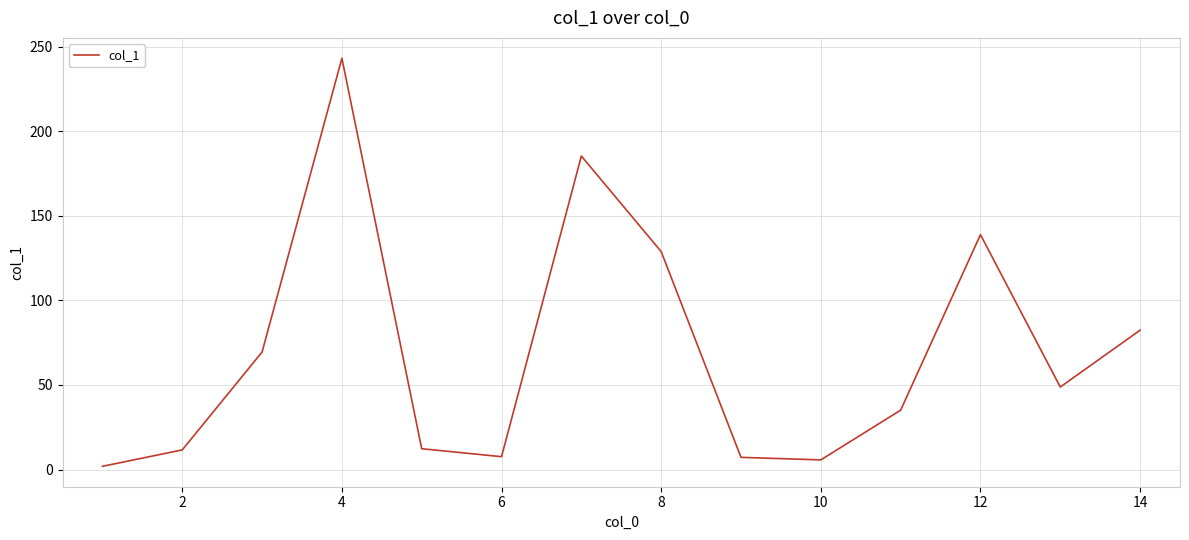

What is the greatest value displayed?

243.2